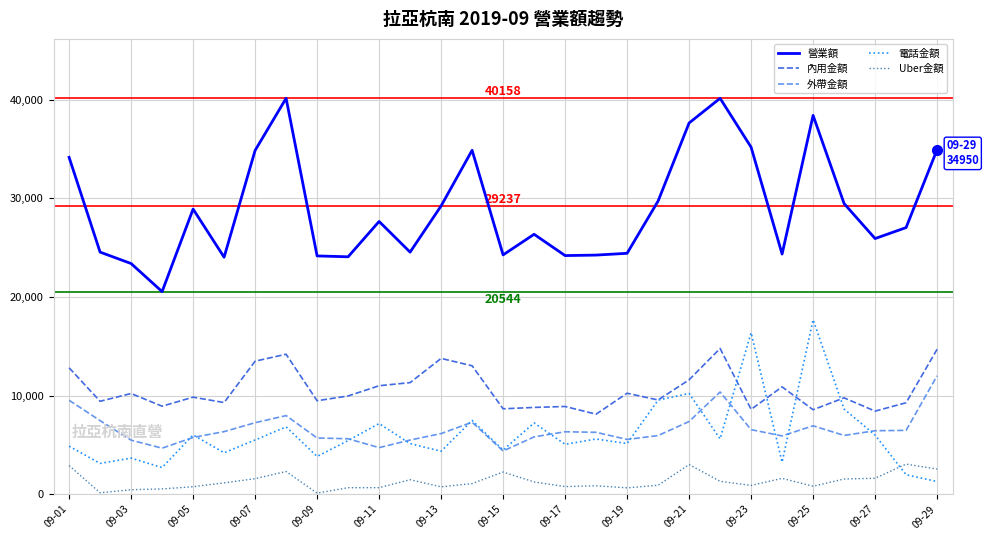

What is the minimum value for 外帶金額?

4375